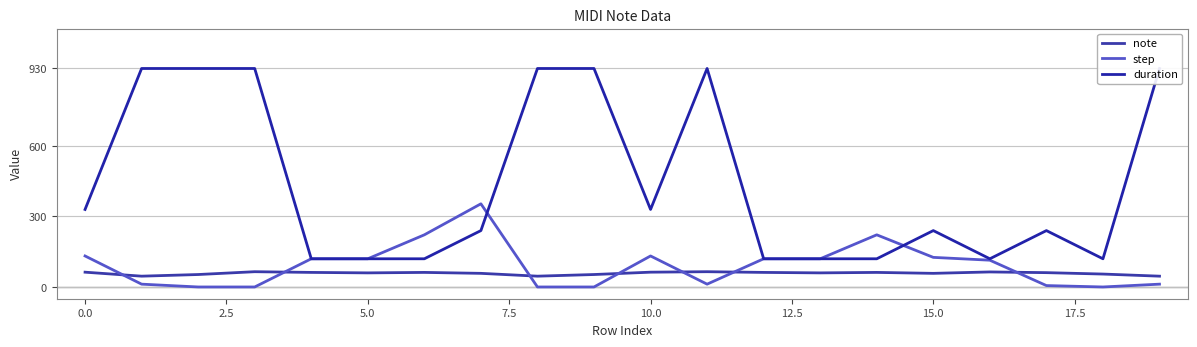

How many data points in duration are less than 240?

8